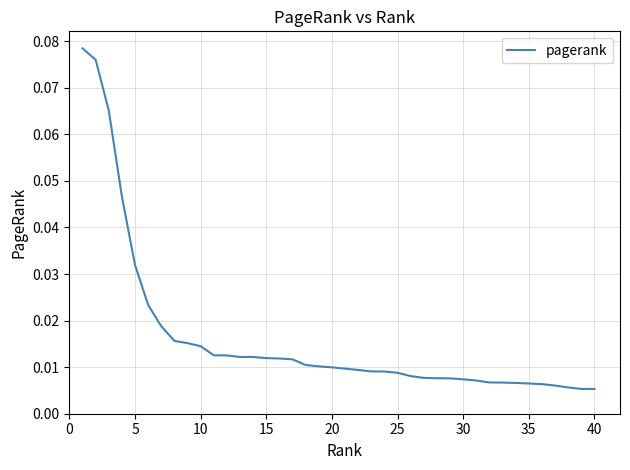

How many lines are shown in the chart?

1